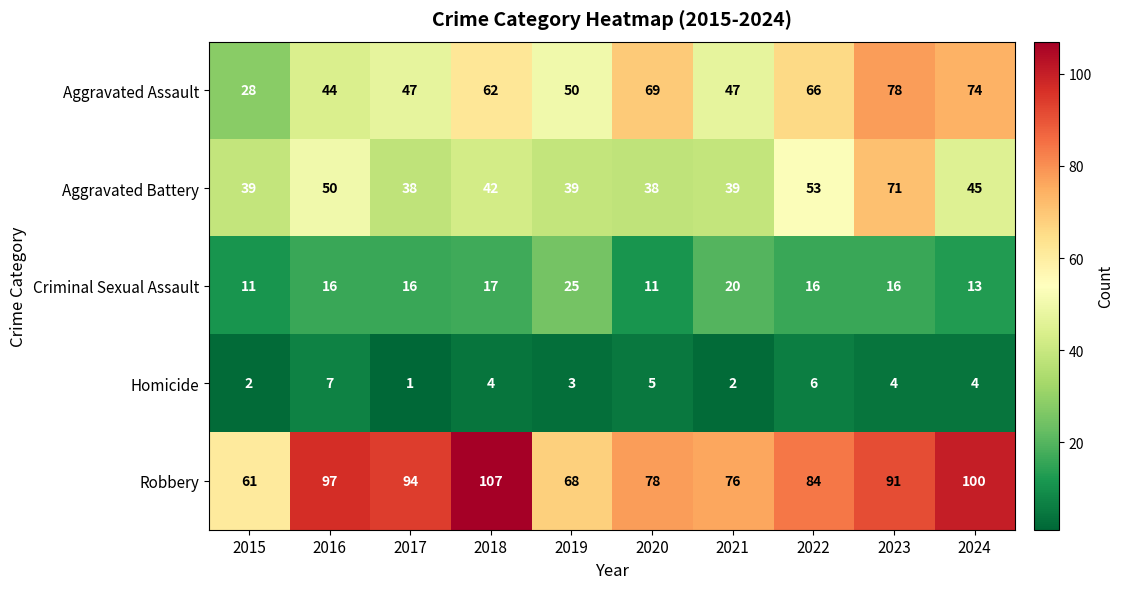

At which label does Homicide first exceed 4?

2016